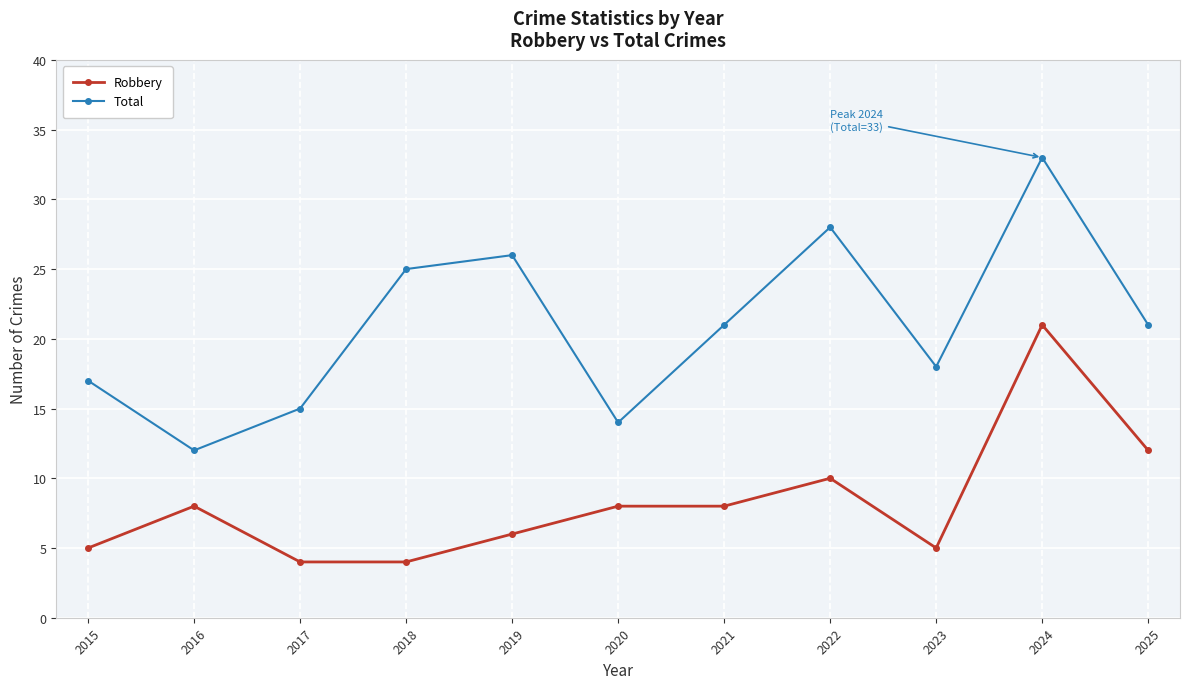

Which series has the largest range (max minus min)?

Total